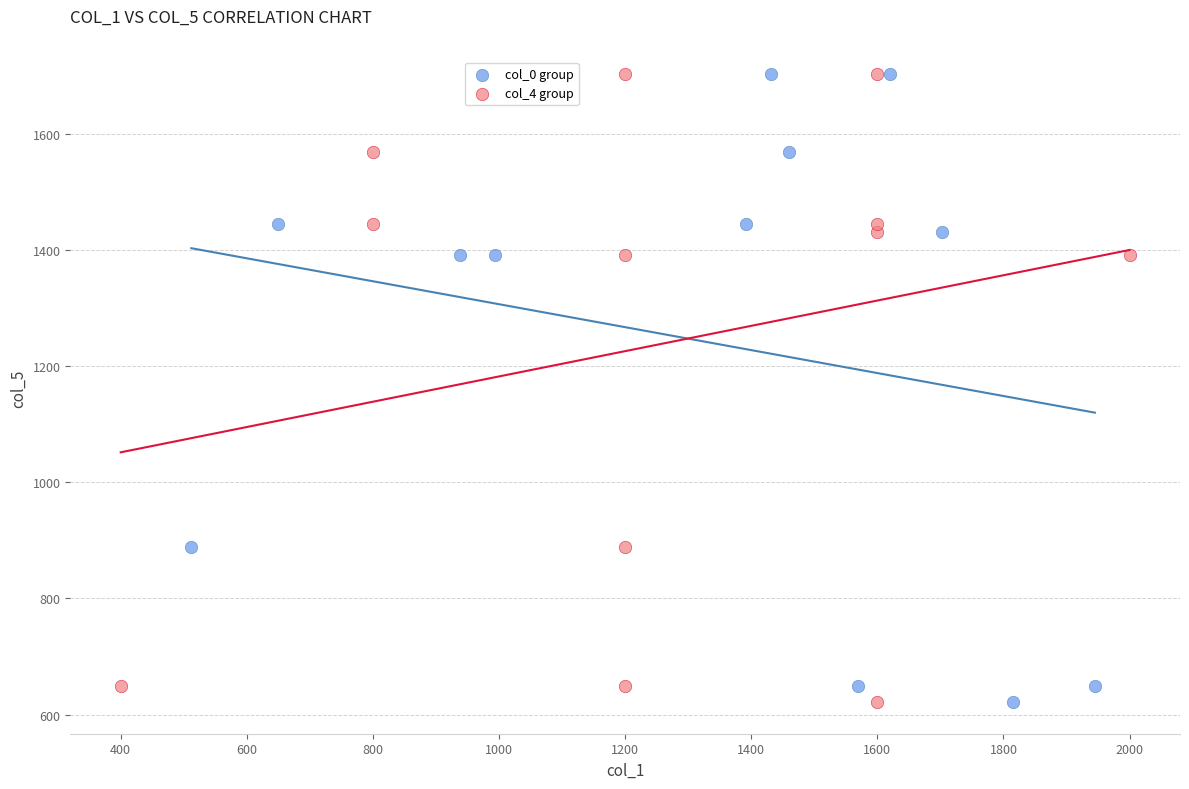

What are all the series names shown in the legend?

col_0 group, col_4 group